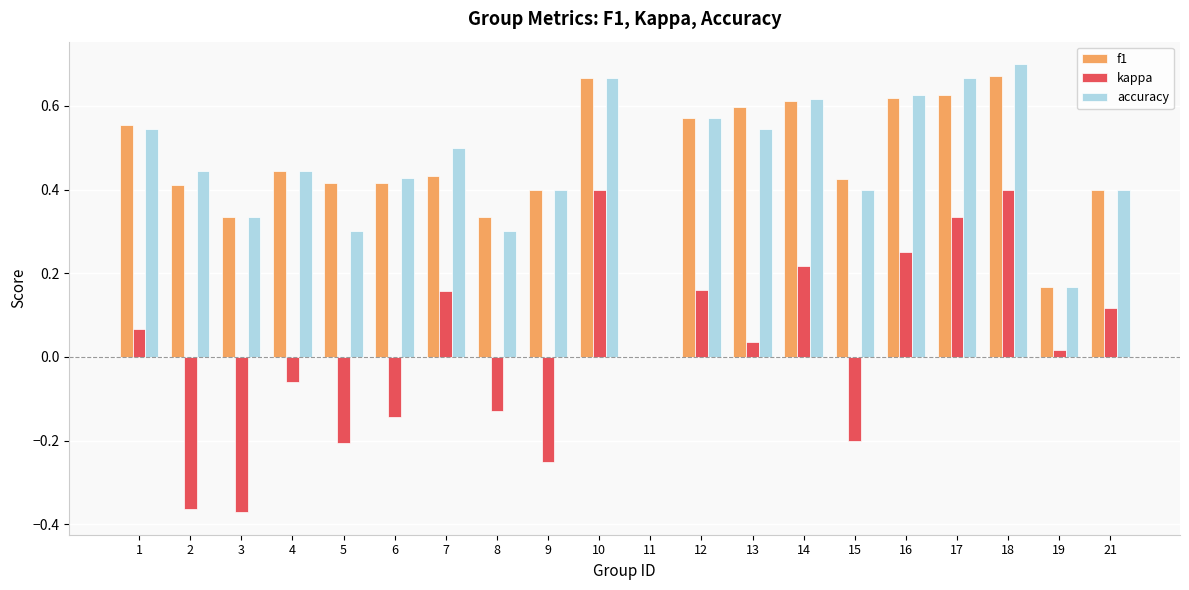

Count the number of categories in the chart.

20